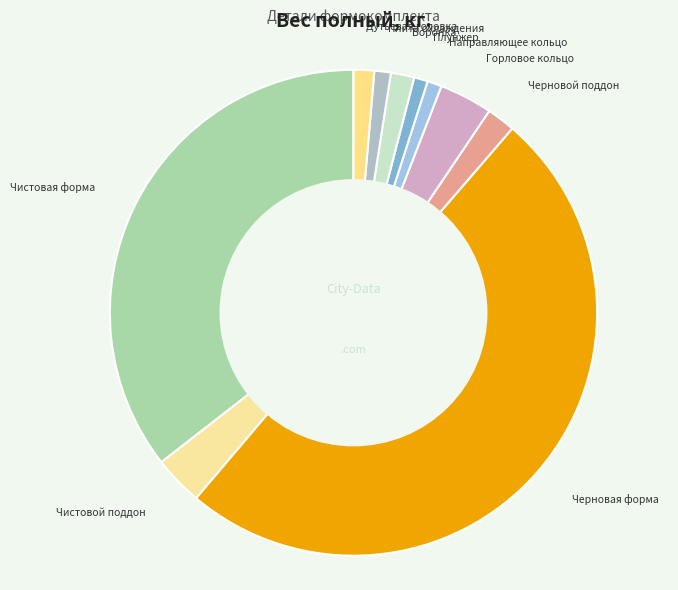

Count the number of slices in the pie.

10